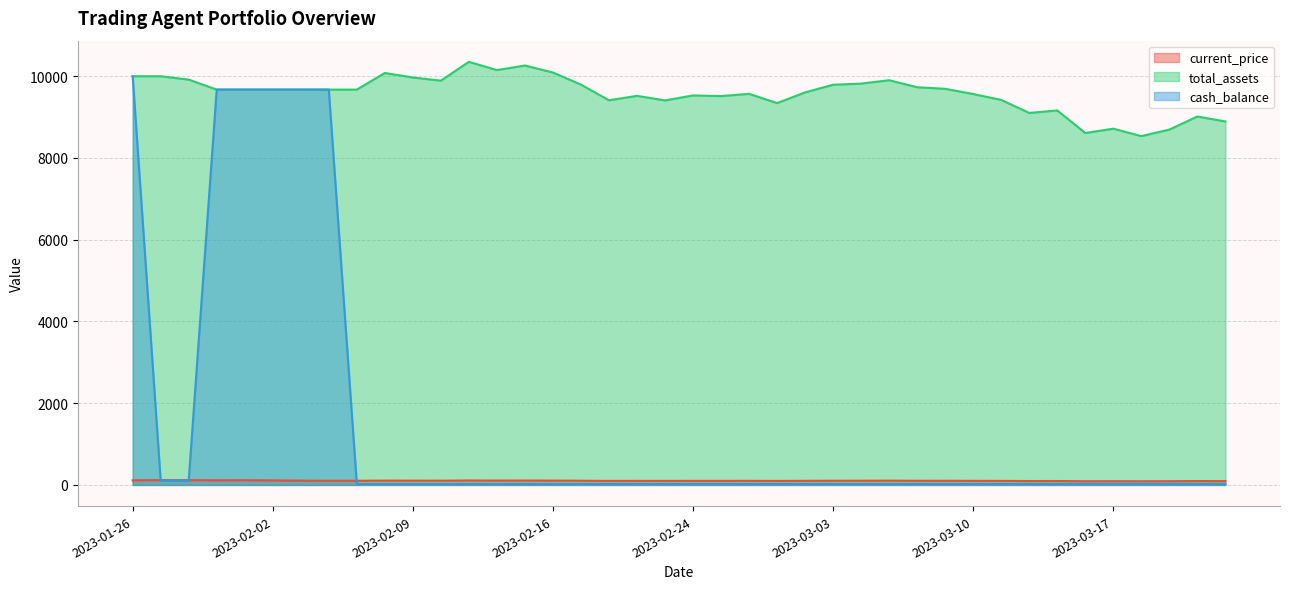

Which series has the widest spread of values?

cash_balance